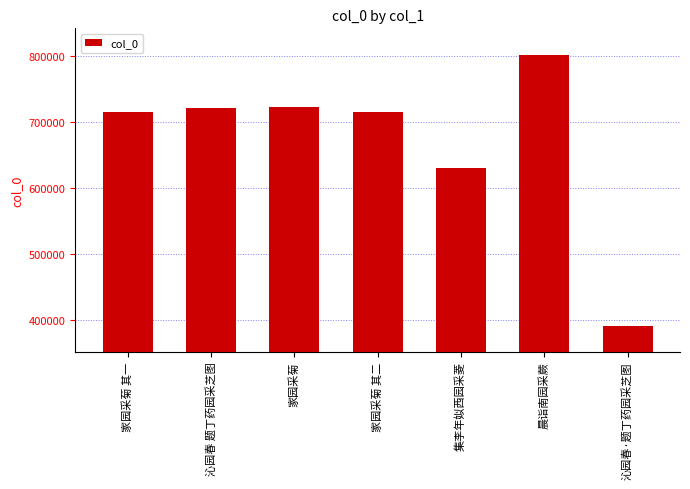

What is the ratio of the value at 家园采菊 to the value at 沁园春 题丁药园采芝图?

1.0